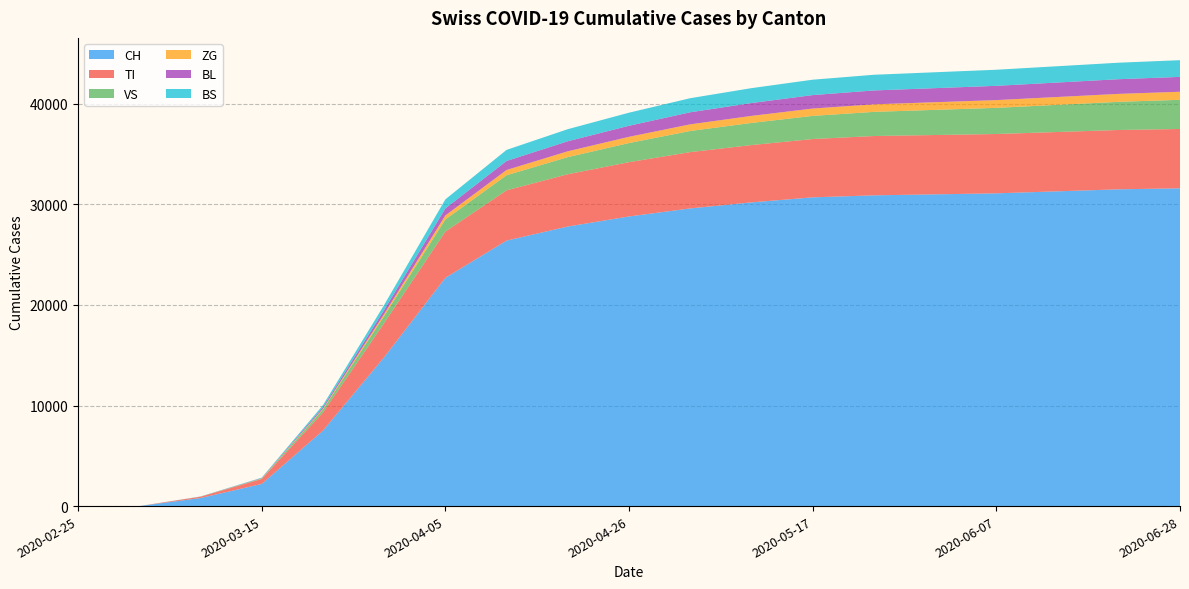

Reading left to right, list all the values displayed in this chart.

CH: 2020-02-25=0	2020-03-01=0	2020-03-08=800	2020-03-15=2200	2020-03-22=7500	2020-03-29=14800	2020-04-05=22700	2020-04-12=26400	2020-04-19=27800	2020-04-26=28800	2020-05-03=29600	2020-05-10=30200	2020-05-17=30700	2020-05-24=30900	2020-05-31=31000	2020-06-07=31100	2020-06-14=31300	2020-06-21=31500	2020-06-28=31600
TI: 2020-02-25=0	2020-03-01=0	2020-03-08=130	2020-03-15=490	2020-03-22=1800	2020-03-29=3400	2020-04-05=4600	2020-04-12=5000	2020-04-19=5200	2020-04-26=5400	2020-05-03=5600	2020-05-10=5700	2020-05-17=5800	2020-05-24=5900	2020-05-31=5900	2020-06-07=5900	2020-06-14=5900	2020-06-21=5900	2020-06-28=5900
VS: 2020-02-25=0	2020-03-01=0	2020-03-08=10	2020-03-15=50	2020-03-22=300	2020-03-29=700	2020-04-05=1200	2020-04-12=1500	2020-04-19=1700	2020-04-26=1900	2020-05-03=2100	2020-05-10=2200	2020-05-17=2300	2020-05-24=2400	2020-05-31=2500	2020-06-07=2600	2020-06-14=2700	2020-06-21=2800	2020-06-28=2900
ZG: 2020-02-25=0	2020-03-01=0	2020-03-08=2	2020-03-15=15	2020-03-22=80	2020-03-29=200	2020-04-05=400	2020-04-12=520	2020-04-19=580	2020-04-26=620	2020-05-03=660	2020-05-10=700	2020-05-17=730	2020-05-24=750	2020-05-31=760	2020-06-07=770	2020-06-14=780	2020-06-21=790	2020-06-28=800
BL: 2020-02-25=0	2020-03-01=0	2020-03-08=5	2020-03-15=30	2020-03-22=150	2020-03-29=400	2020-04-05=700	2020-04-12=900	2020-04-19=1000	2020-04-26=1100	2020-05-03=1200	2020-05-10=1280	2020-05-17=1340	2020-05-24=1380	2020-05-31=1400	2020-06-07=1420	2020-06-14=1440	2020-06-21=1460	2020-06-28=1480
BS: 2020-02-25=0	2020-03-01=0	2020-03-08=8	2020-03-15=40	2020-03-22=200	2020-03-29=500	2020-04-05=900	2020-04-12=1100	2020-04-19=1200	2020-04-26=1300	2020-05-03=1400	2020-05-10=1480	2020-05-17=1530	2020-05-24=1560	2020-05-31=1580	2020-06-07=1600	2020-06-14=1620	2020-06-21=1640	2020-06-28=1660